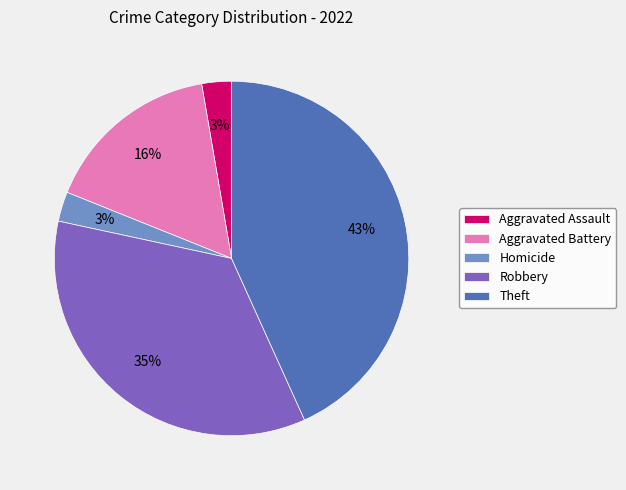

Does Aggravated Assault represent more than half of the total?

No